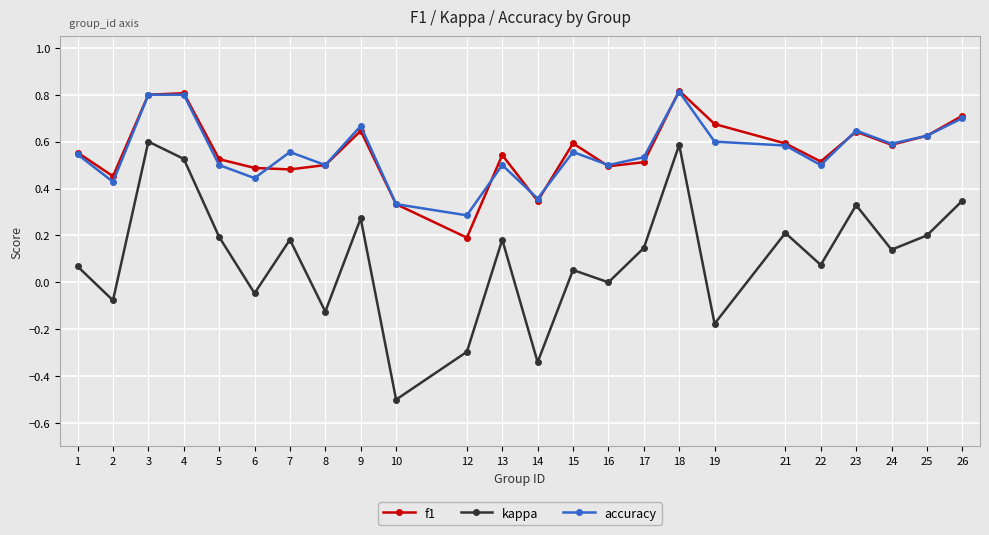

Where is f1 nearest to the value 0?

12